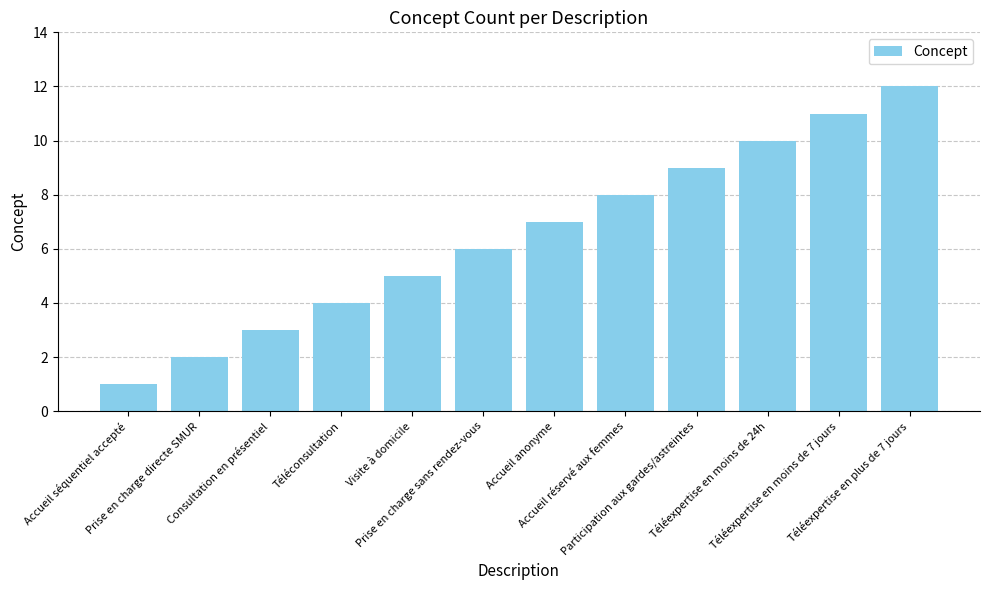

How many data points does each series have?

12